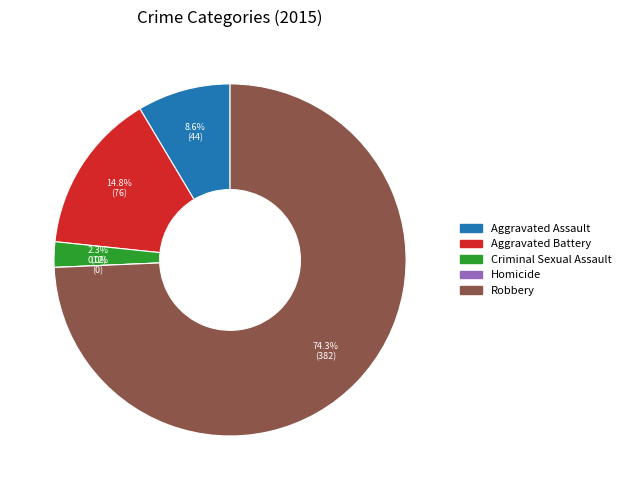

To the nearest percent, what percentage of the pie is Criminal Sexual Assault?

2%